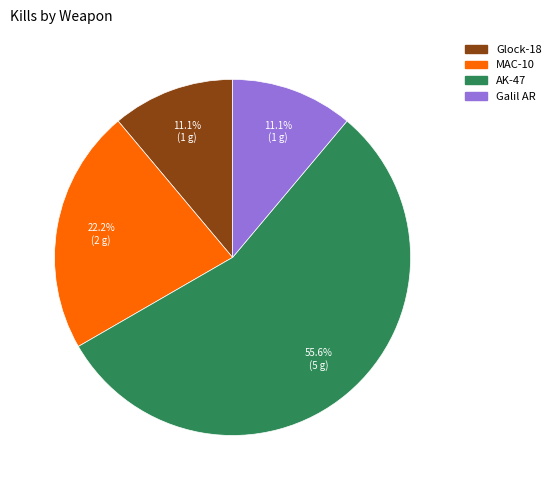

Which has a higher value, Glock-18 or AK-47?

AK-47